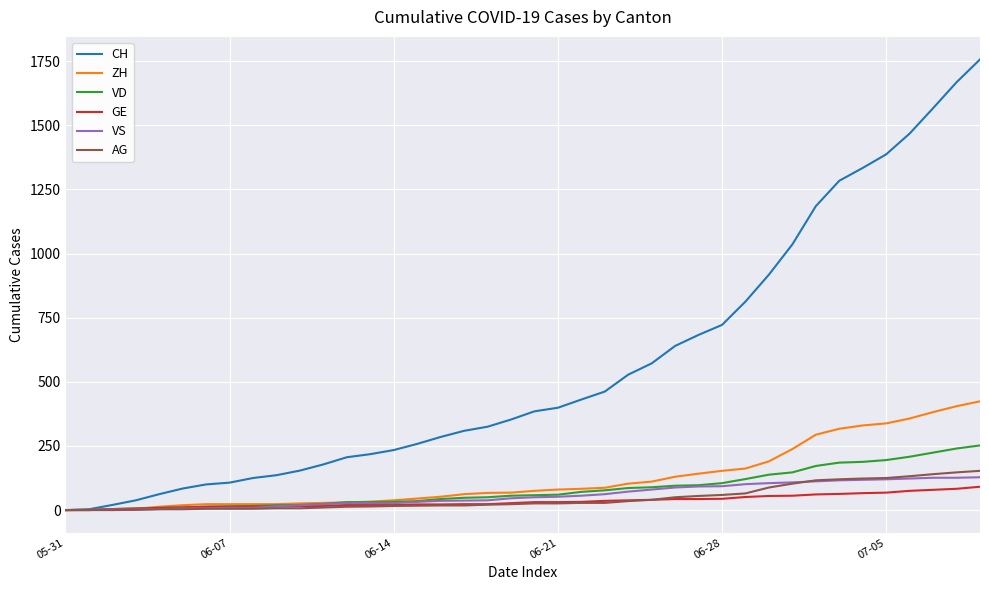

At how many categories does at least one series exceed 146?

30